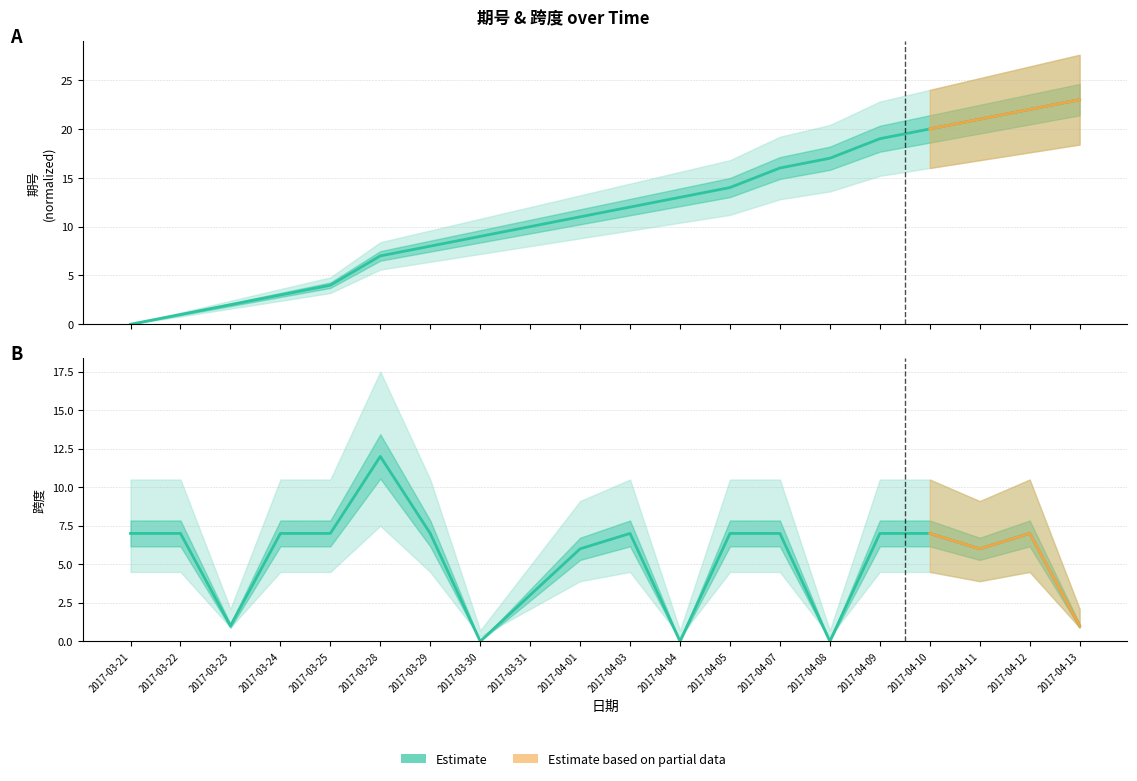

What is the difference between the second highest and second lowest values in the 期号 series?

21